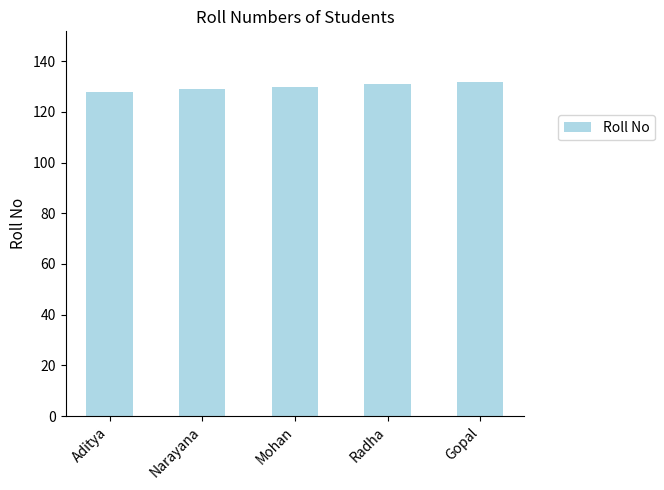

Reading left to right, list all the values displayed in this chart.

128	129	130	131	132